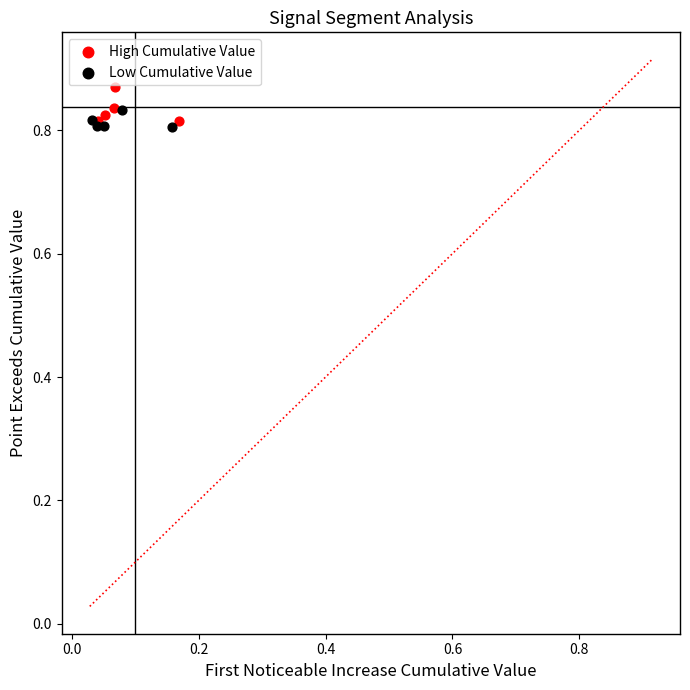

What are all the series names shown in the legend?

High Cumulative Value, Low Cumulative Value